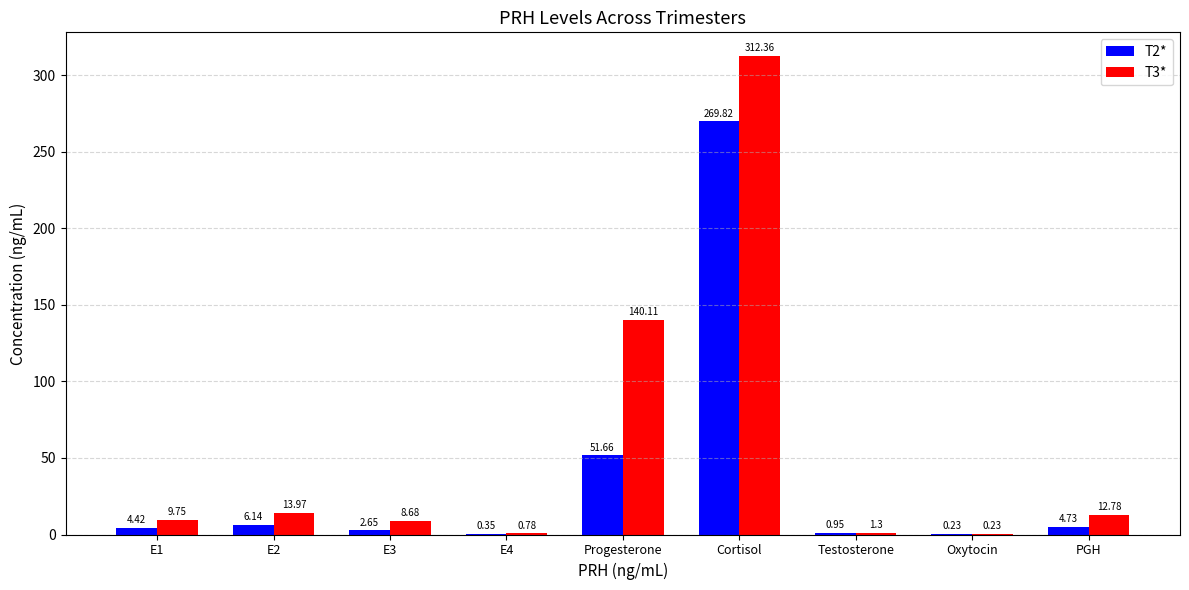

Are the bars horizontal?

No